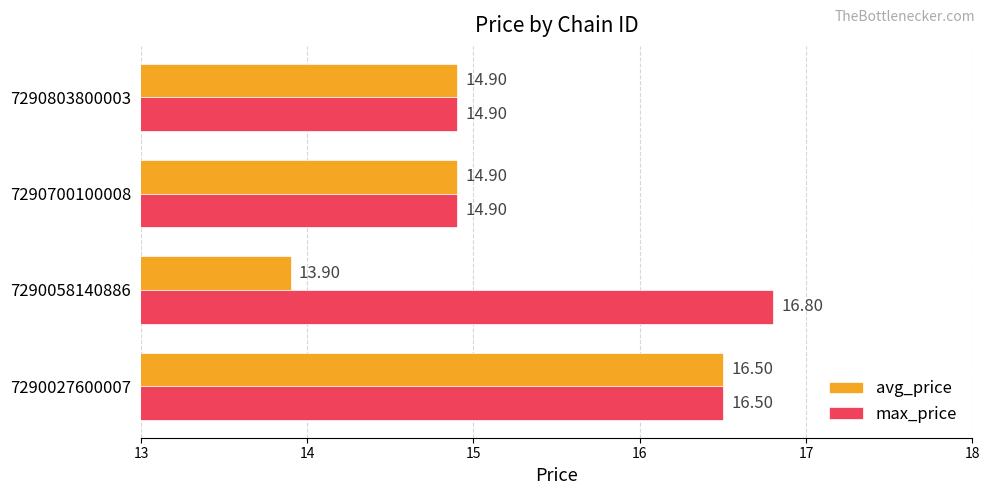

How many data points in max_price are less than 16?

2